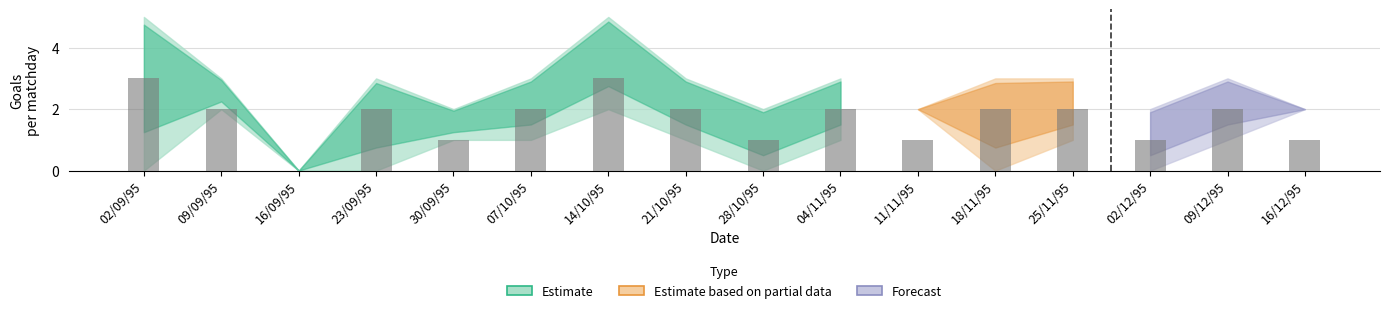

What is the spread (max minus min) of values at 21/10/95?

2